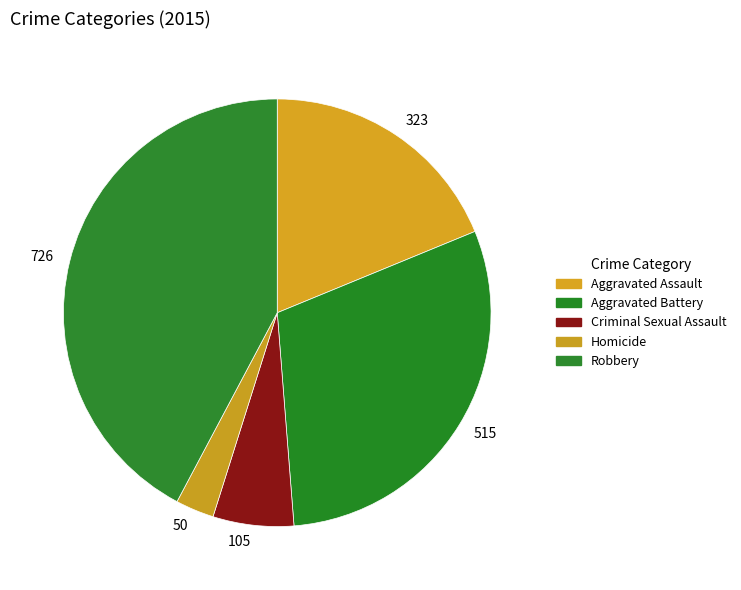

Is there a majority slice in this chart?

No